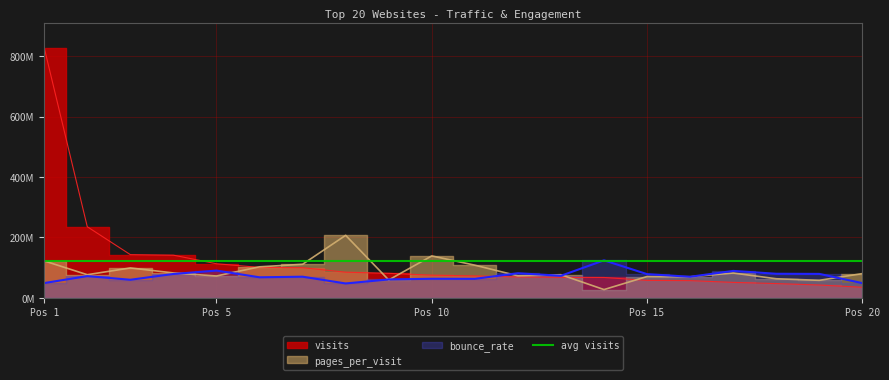

Does the chart have visible grid lines?

Yes